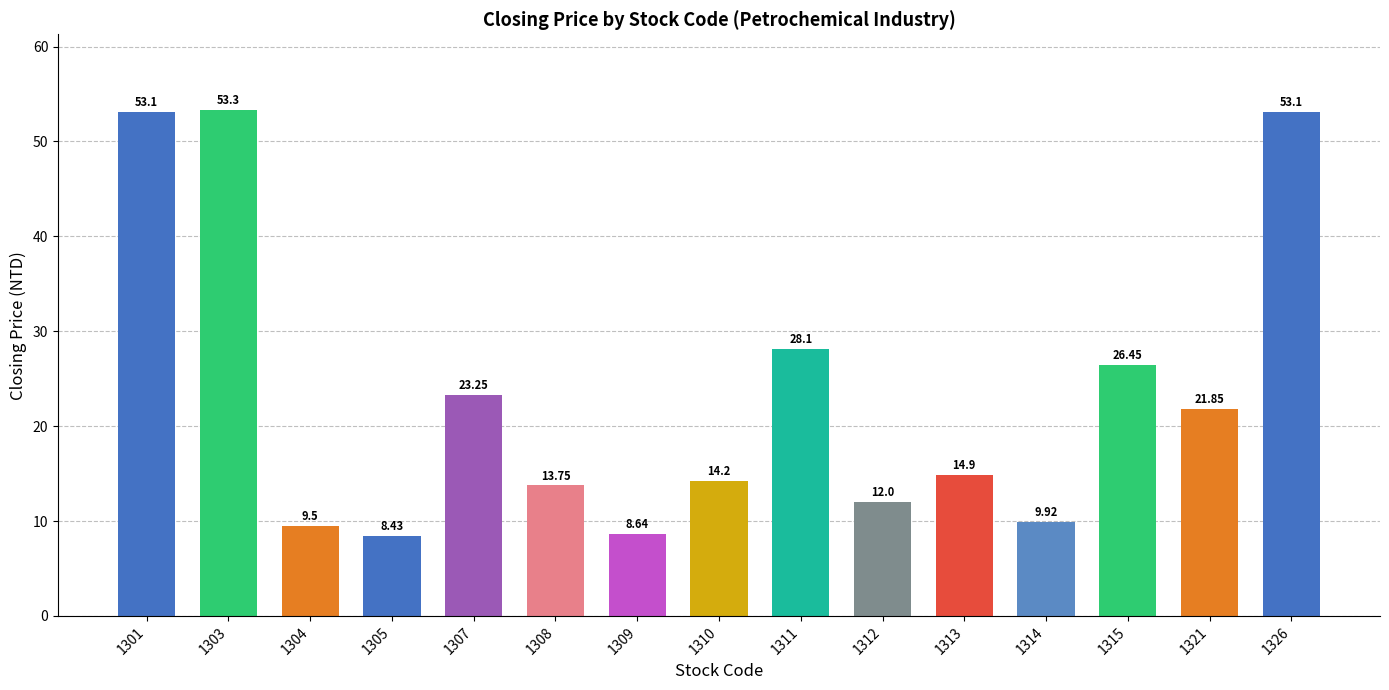

What is the difference between the values at 1305 and 1311?

19.7